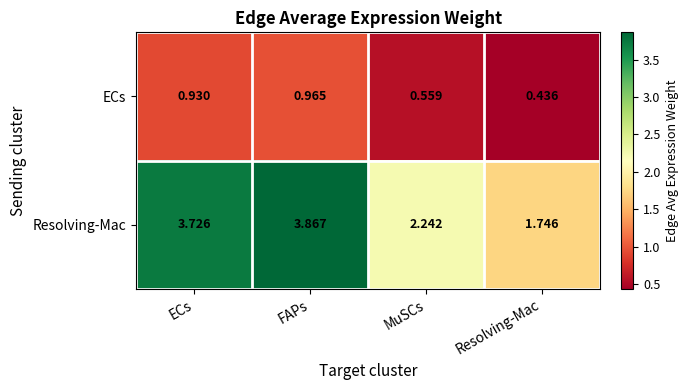

Which series has the widest spread of values?

Resolving-Mac